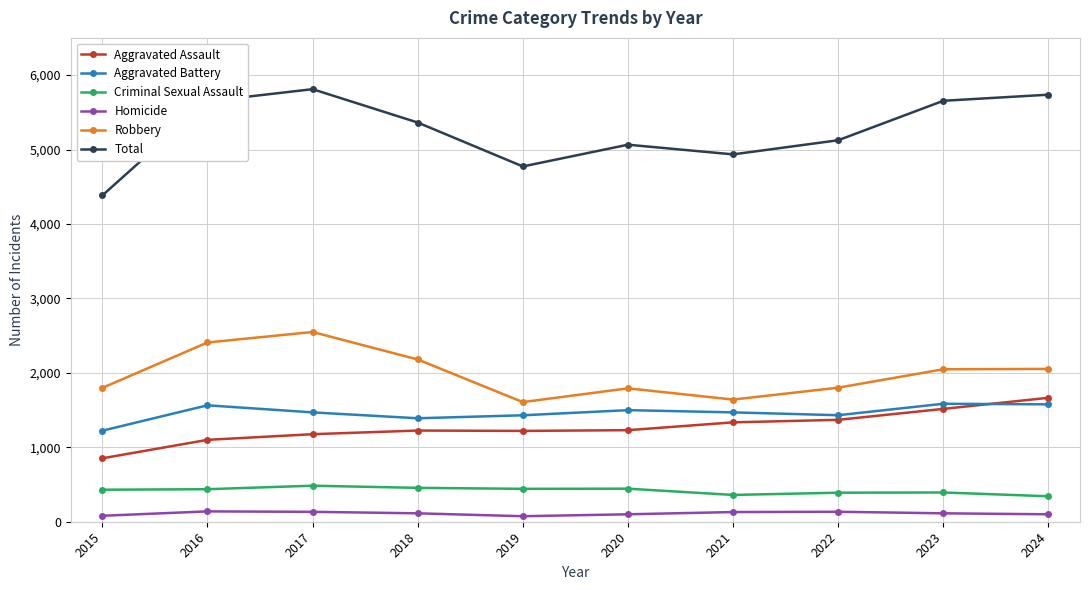

Is this an area chart (filled region under the line)?

No